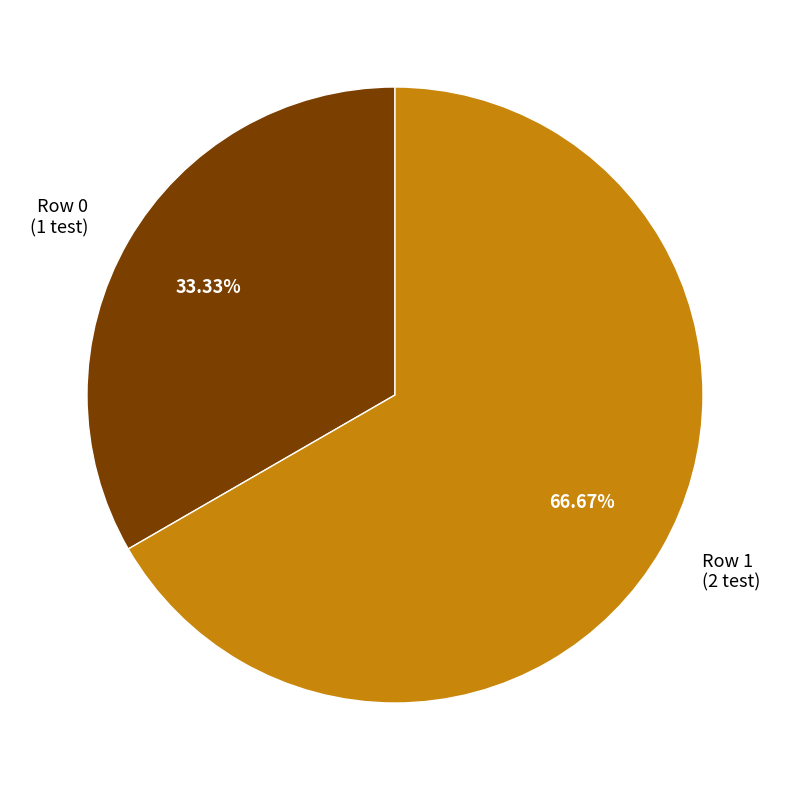

Does any single category account for the majority?

Yes